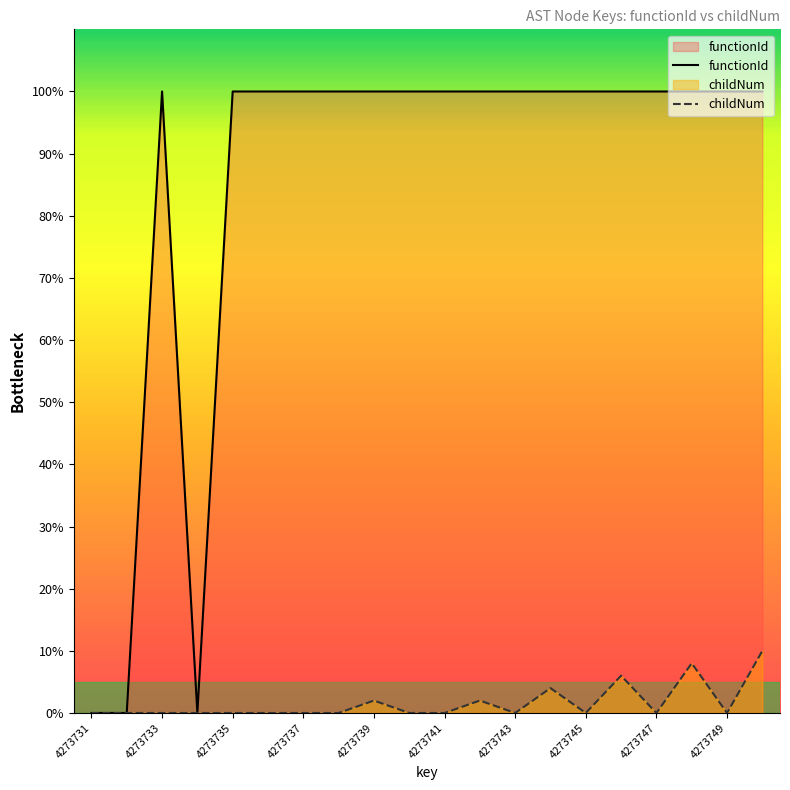

Which series has the widest spread of values?

functionId